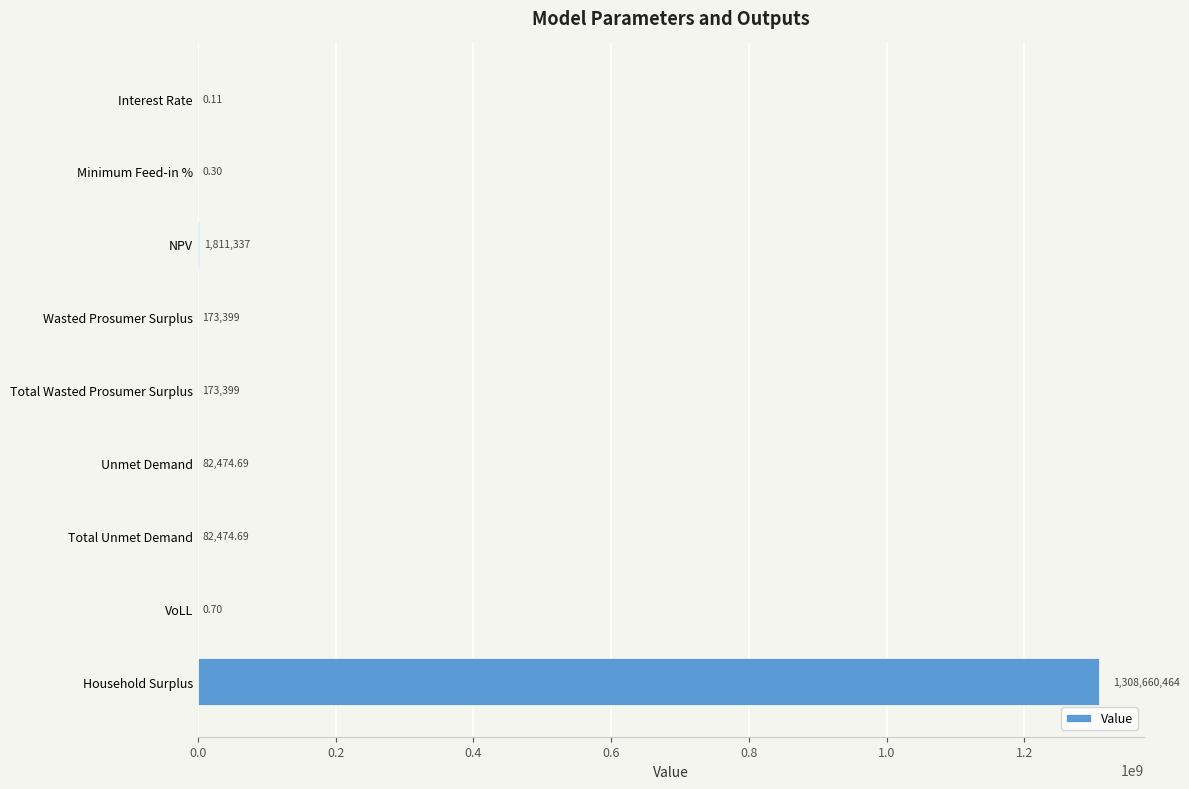

Which has a higher value, NPV or Unmet Demand?

NPV